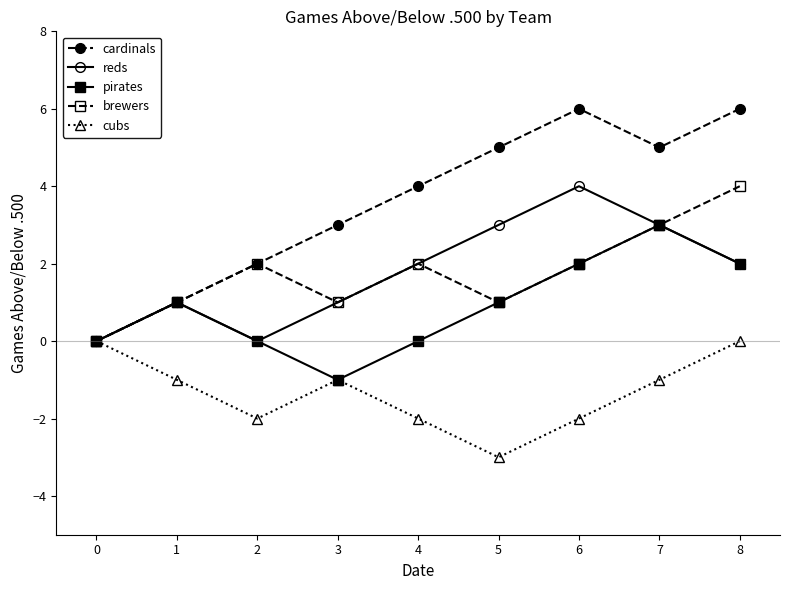

How many lines are shown in the chart?

5